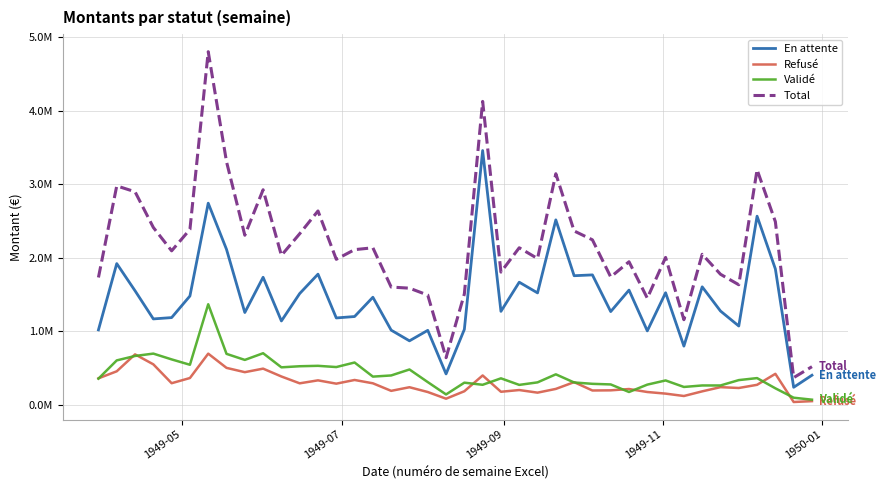

Is this an area chart (filled region under the line)?

No